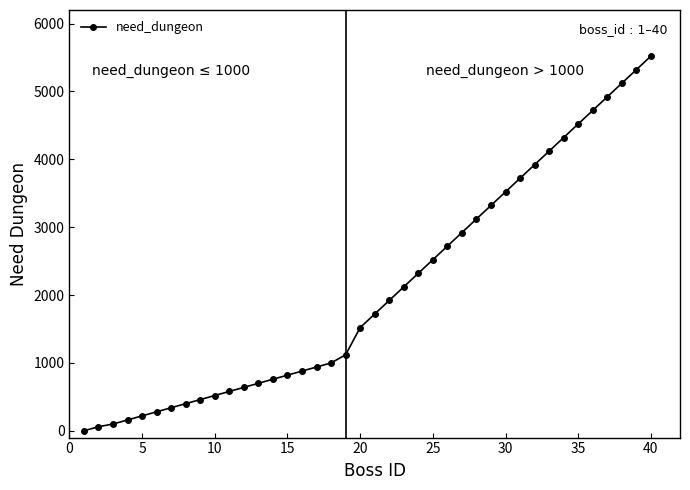

What is the average value?

2098